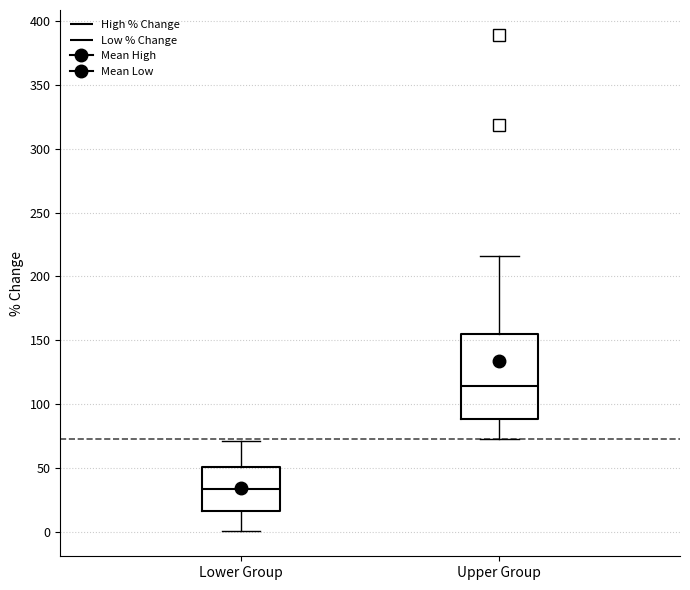

Which box's median line is the lowest?

Lower Group